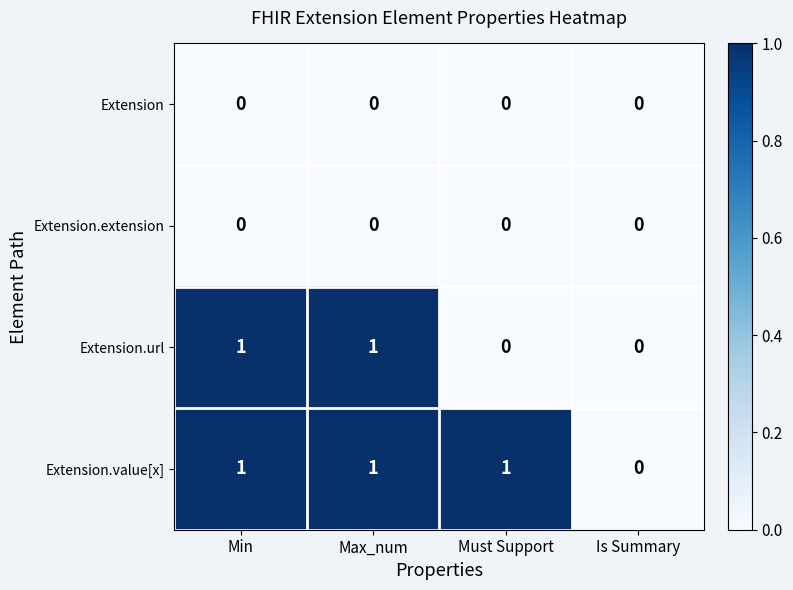

How many Extension.url values are between 0 and 1?

4